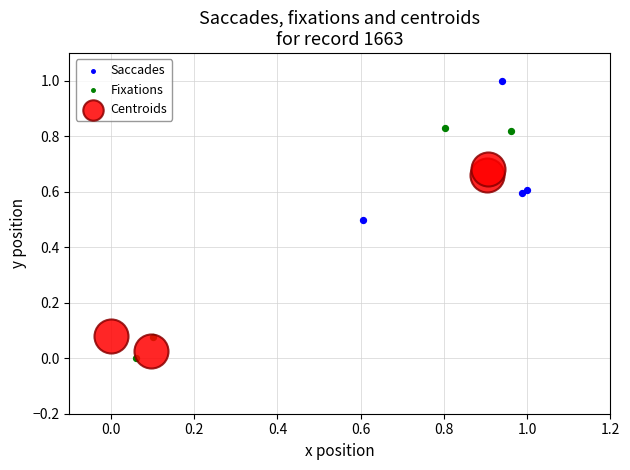

Which series has the largest Y range (max minus min)?

Fixations